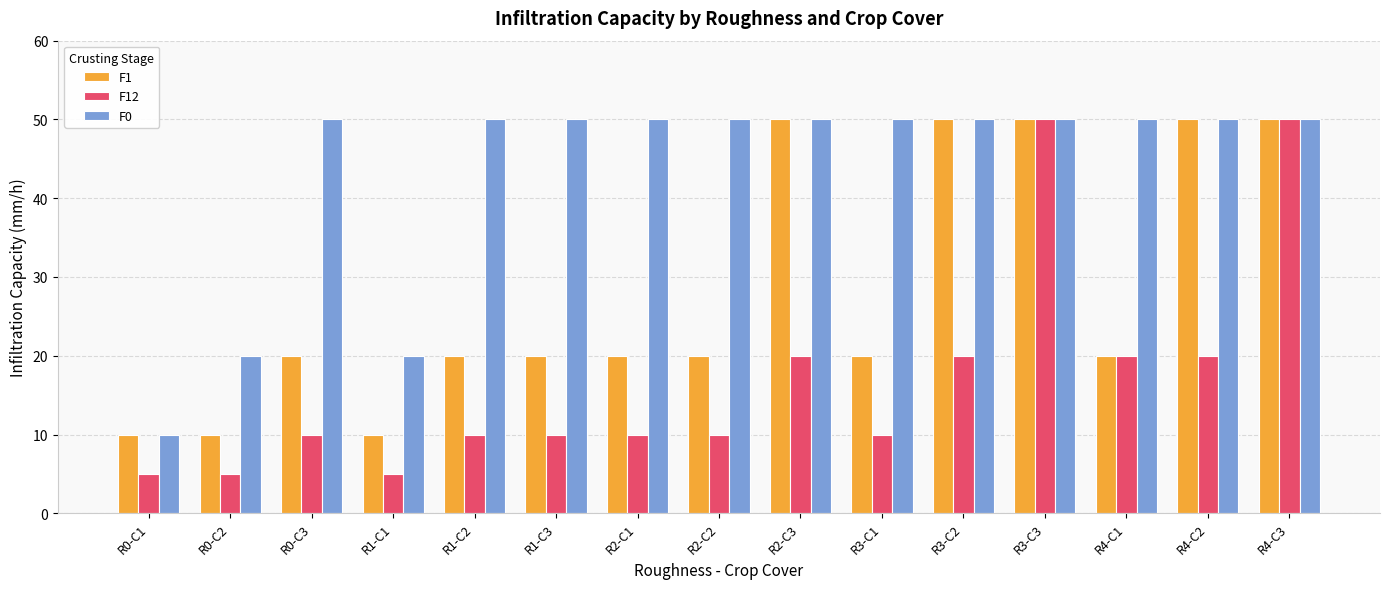

Rank the series by their average value, from lowest to highest.

F12, F1, F0